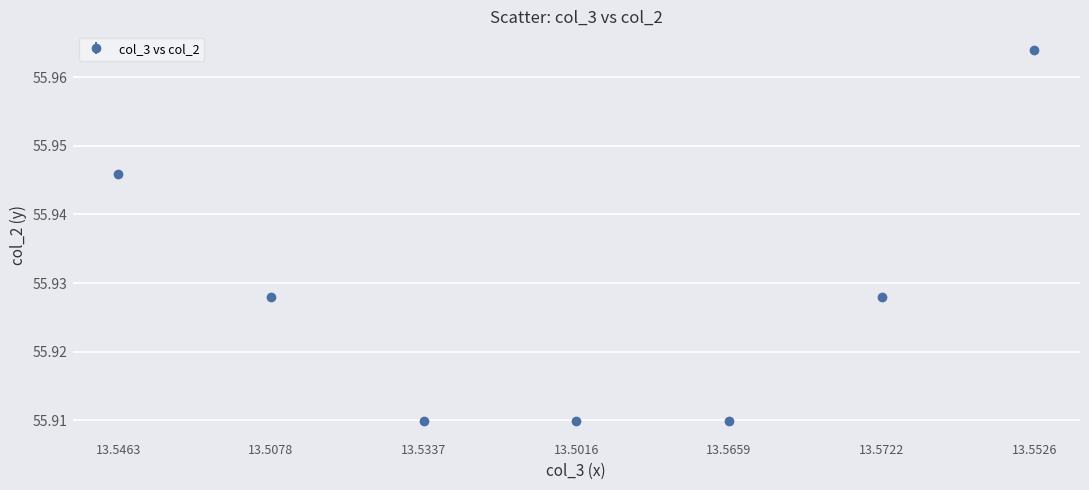

What is the sum of all values?

391.5